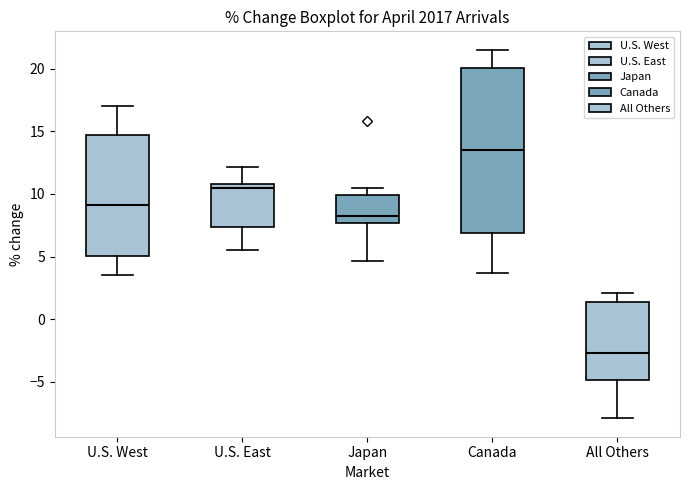

Reading left to right, read every box against the y-axis: the position of its median line, the range the box covers, and the ends of its whiskers. The values are not printed on the chart, so give them approximately, as read against the axis.

U.S. West: median 9.0, box 5.0 to 14.5, whiskers 3.5 to 17.0
U.S. East: median 10.5, box 7.5 to 11.0, whiskers 5.5 to 12.0
Japan: median 8.0, box 7.5 to 10.0, whiskers 4.5 to 10.5
Canada: median 13.5, box 7.0 to 20.0, whiskers 3.5 to 21.5
All Others: median -2.5, box -5.0 to 1.5, whiskers -8.0 to 2.0